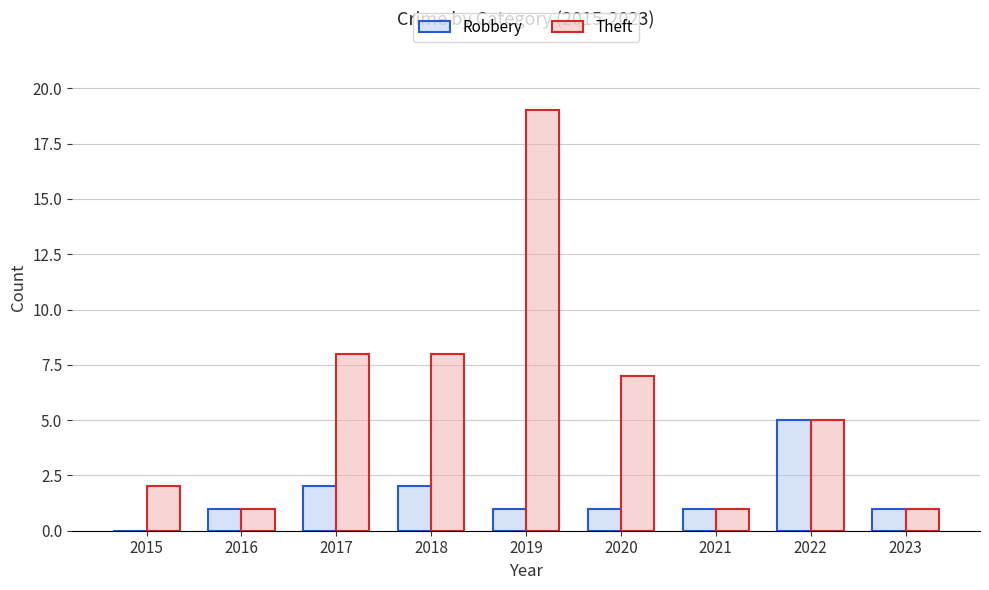

How many data points does each series have?

9